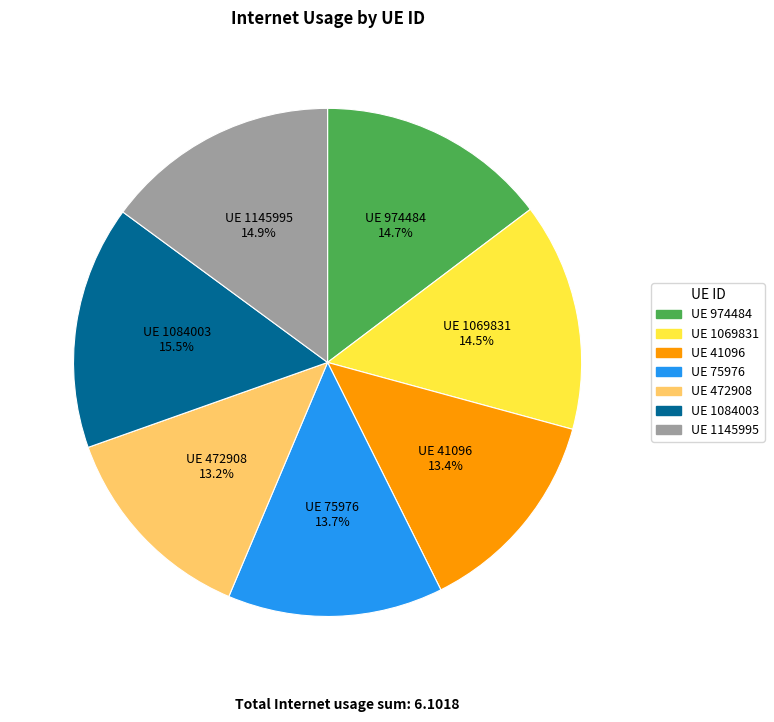

Does any single category account for the majority?

No